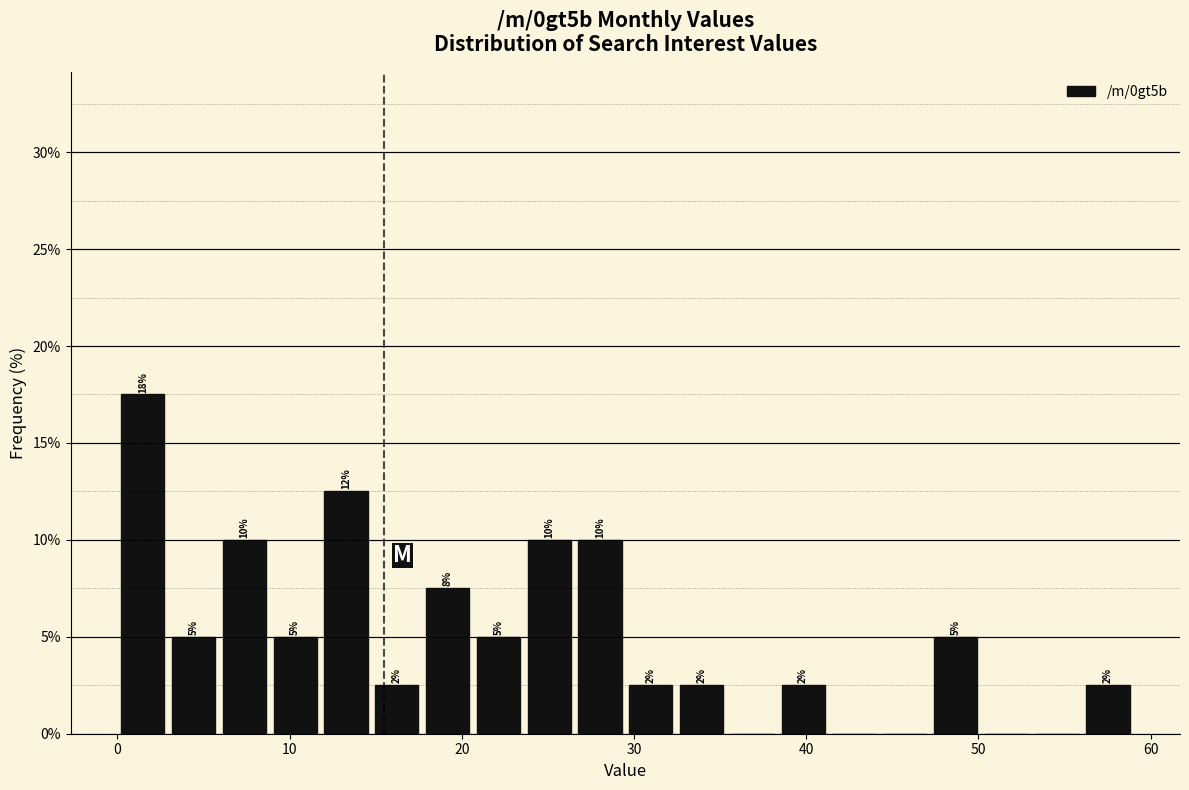

Read against the x-axis, roughly where is the centre of the tallest bar?

1